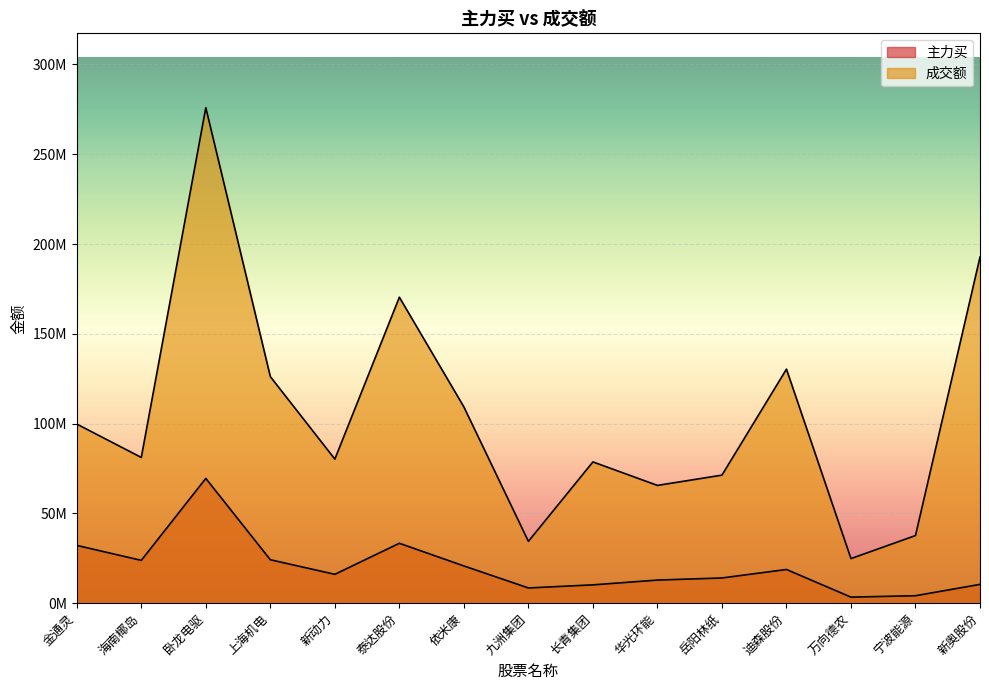

Which category has the highest value across all series?

卧龙电驱